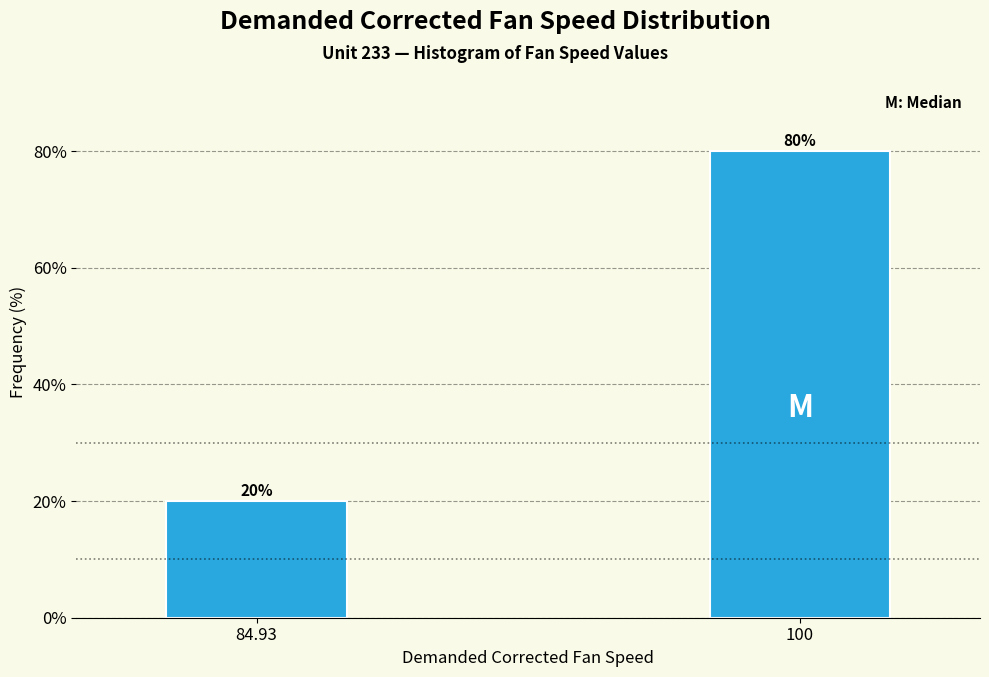

Reading left to right, what are all the values shown in this chart?

20	80